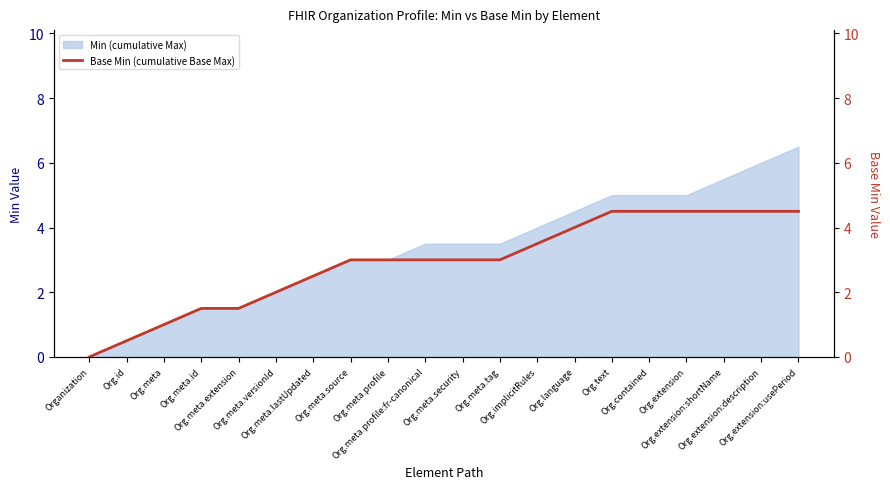

True or false: there are more than 0 points higher than both neighbors.

False